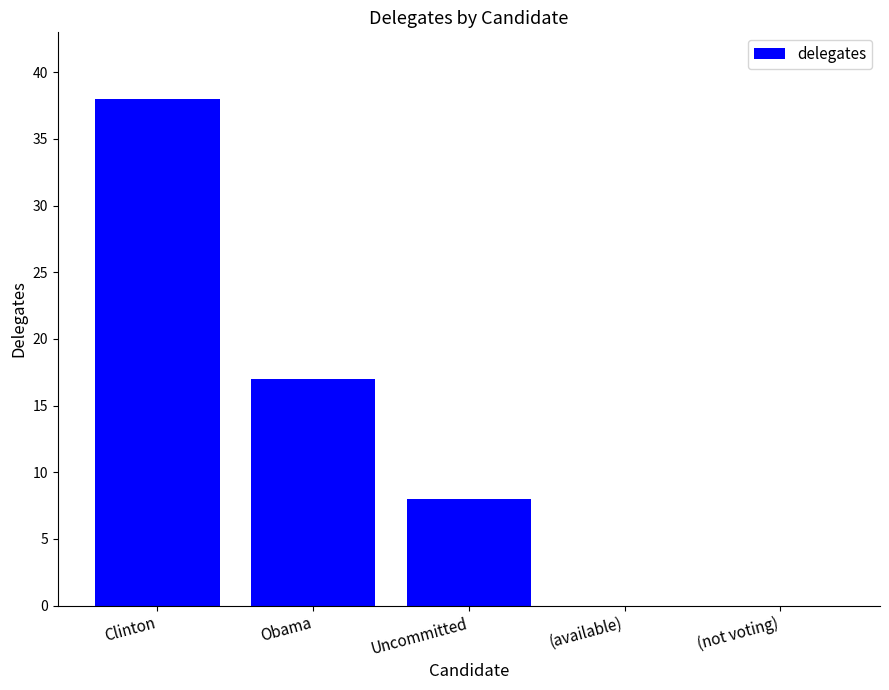

What is the sum of all values?

63